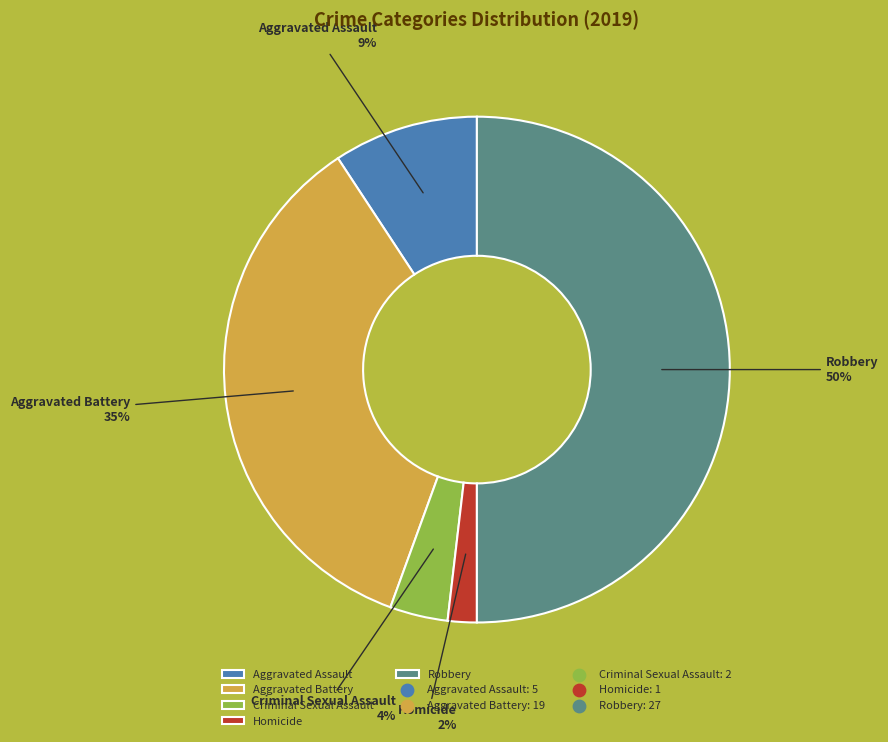

Is it true that Aggravated Assault is 15% of the pie?

False